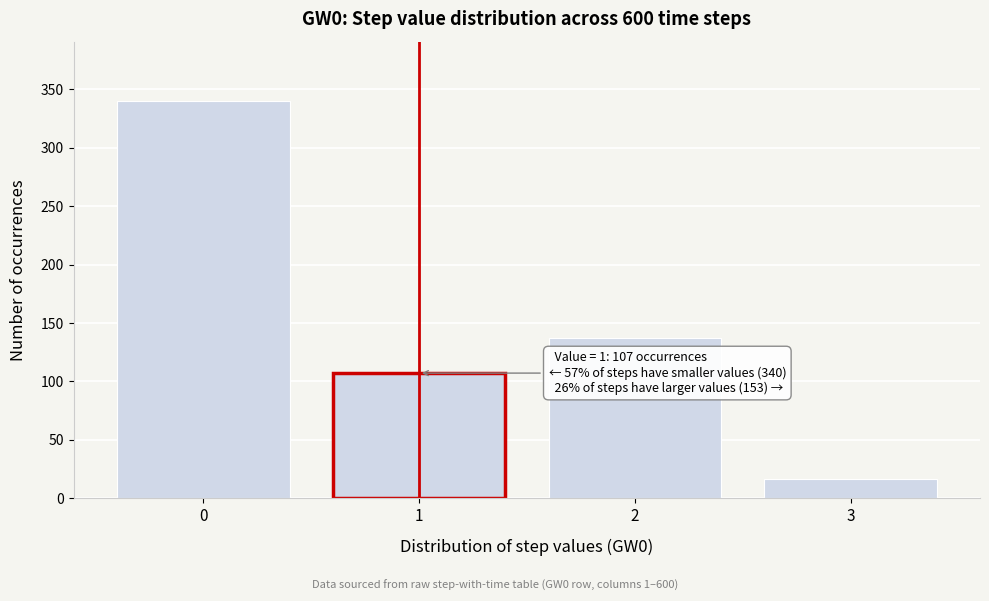

Reading left to right, list all the values displayed in this chart.

340	107	137	16